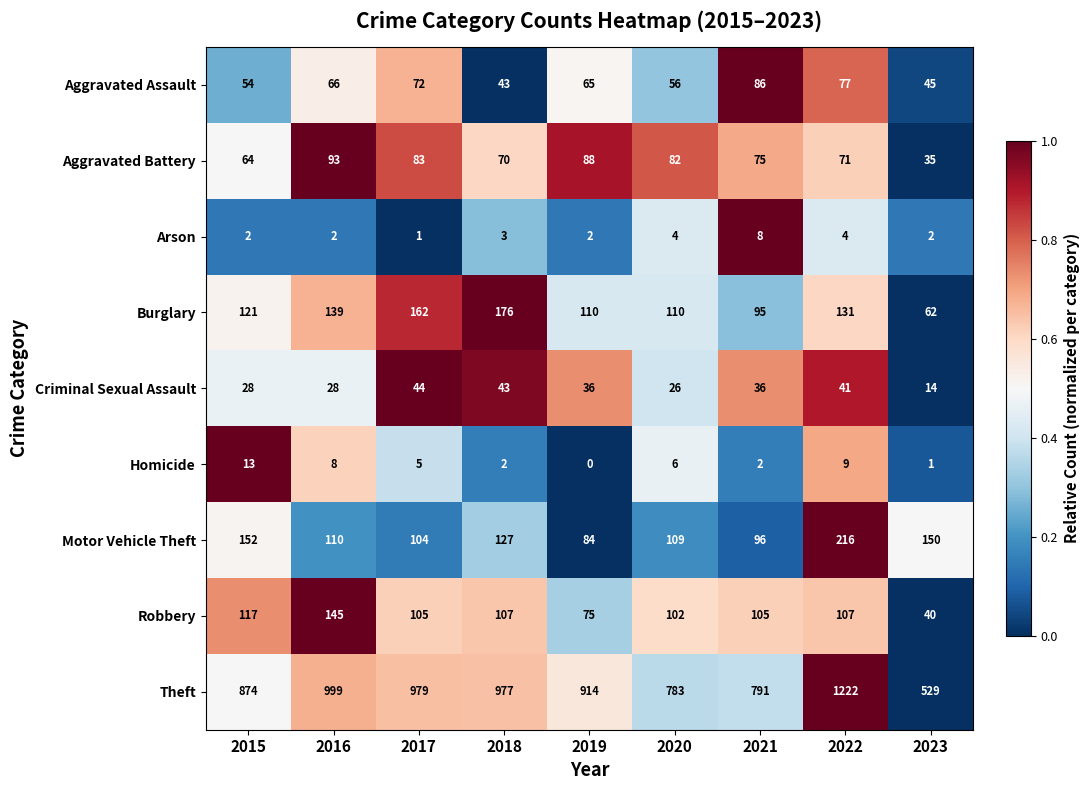

At which category is the sum across all series the highest?

2022